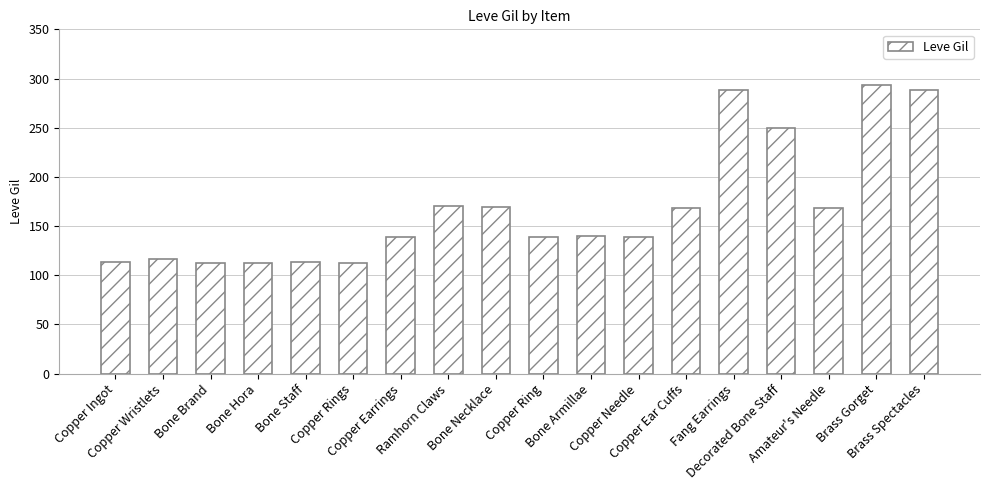

What is the label of the 15th bar from the right?

Bone Hora